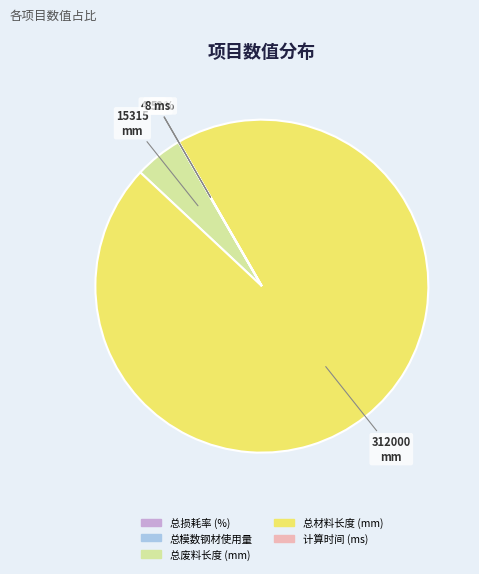

Rank the categories by value from highest to lowest.

总材料长度 (mm), 总废料长度 (mm), 总模数钢材使用量, 计算时间 (ms), 总损耗率 (%)